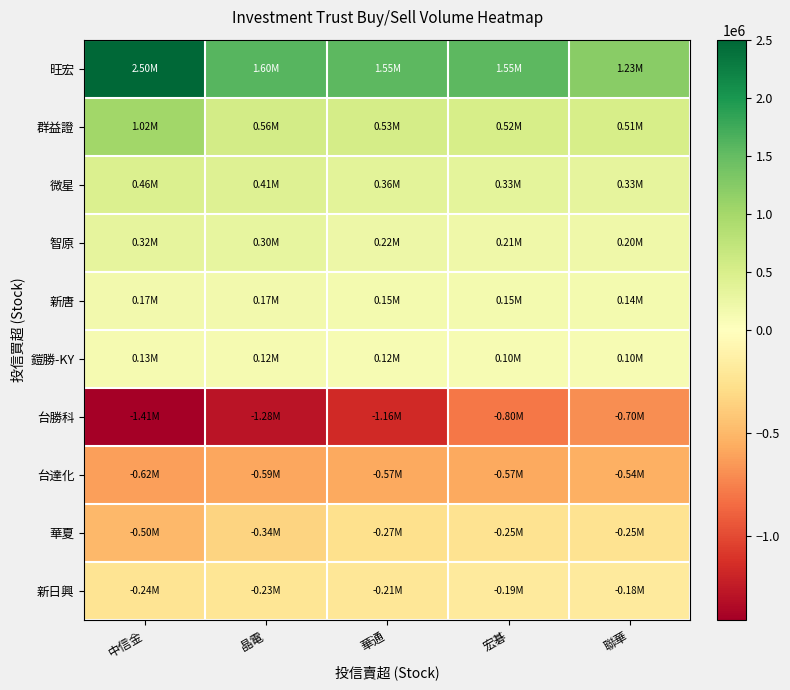

Which series has the largest range (max minus min)?

旺宏